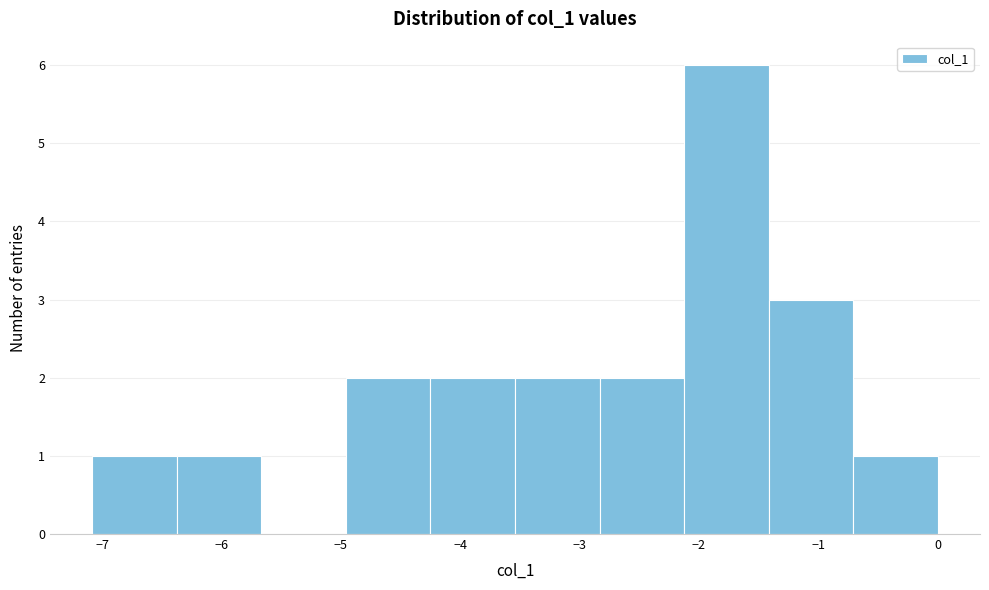

What is the height of the bar covering -4.2 to -3.5 on the x-axis? Neither the bar edges nor the heights are printed on the chart, so give them approximately, as read against the axes.

2